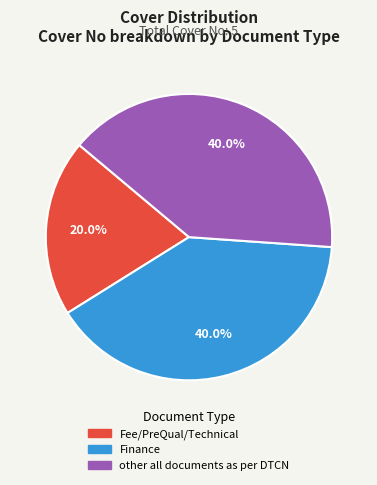

True or false: Fee/PreQual/Technical accounts for 20% of the total.

True